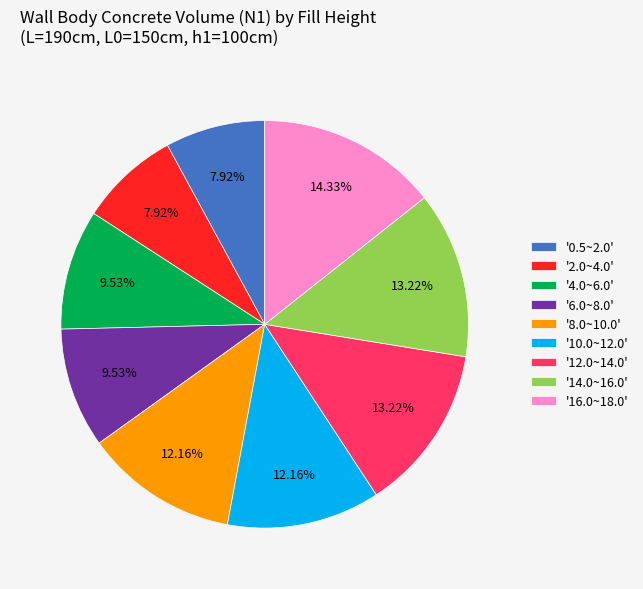

Does any single category account for the majority?

No